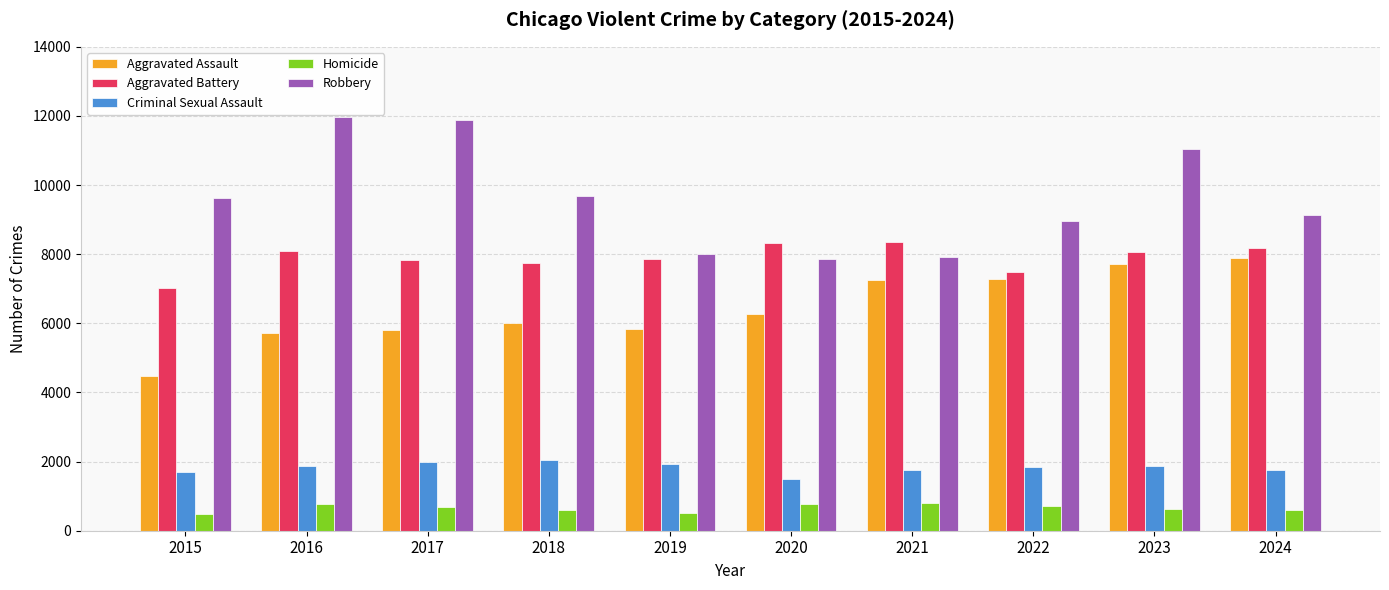

Rank the series at 2017 from highest to lowest value.

Robbery, Aggravated Battery, Aggravated Assault, Criminal Sexual Assault, Homicide